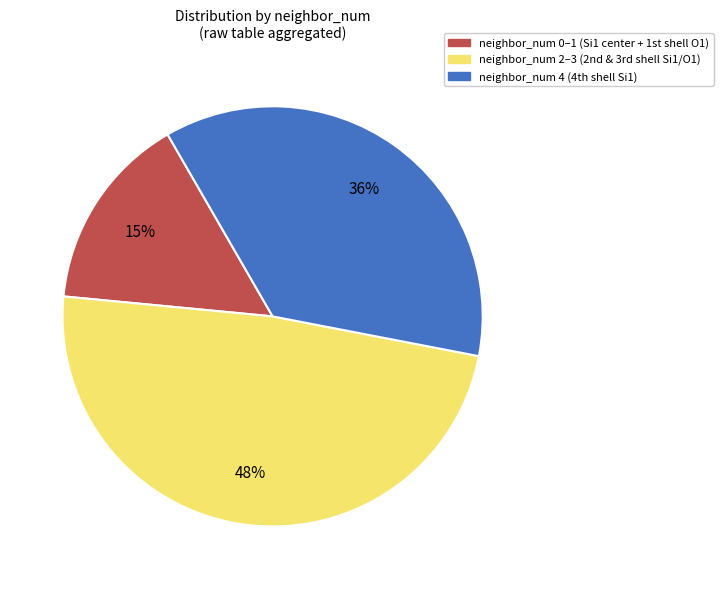

To the nearest percent, what is the average slice percentage?

33%